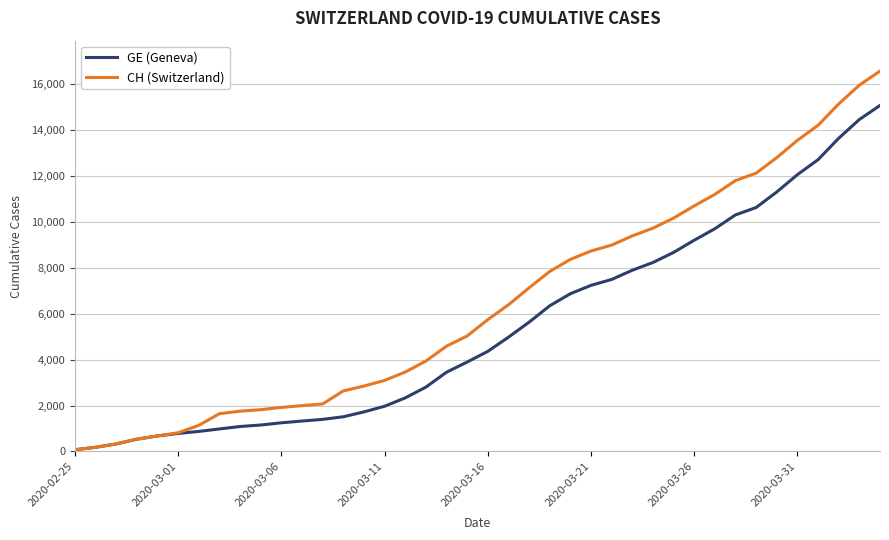

What is the maximum value shown in the chart?

16574